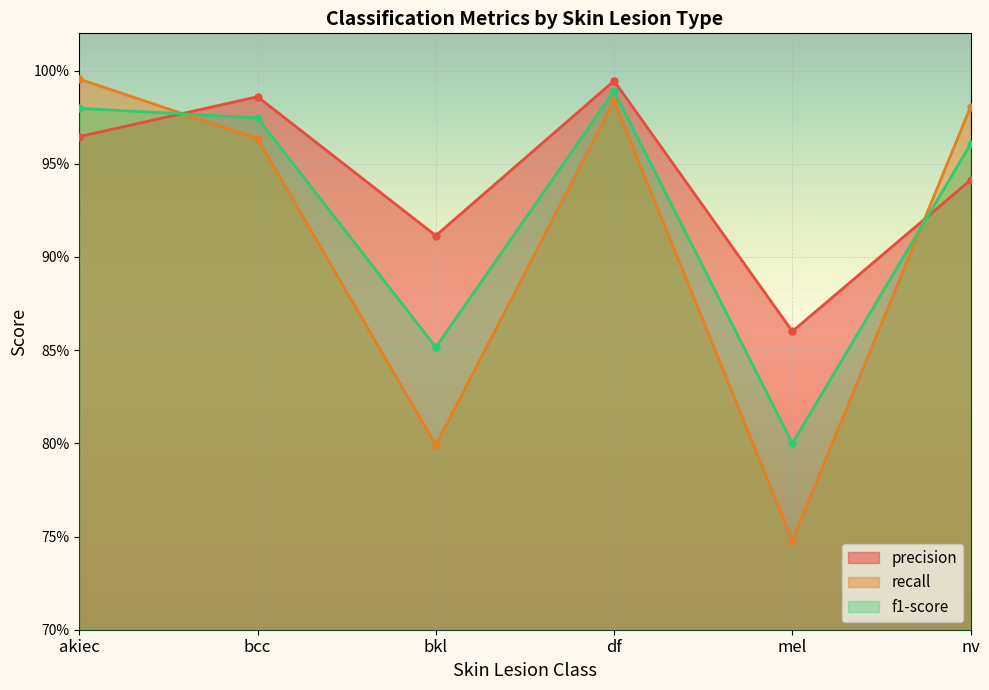

After their last crossing, which series has the higher values: f1-score or precision?

f1-score